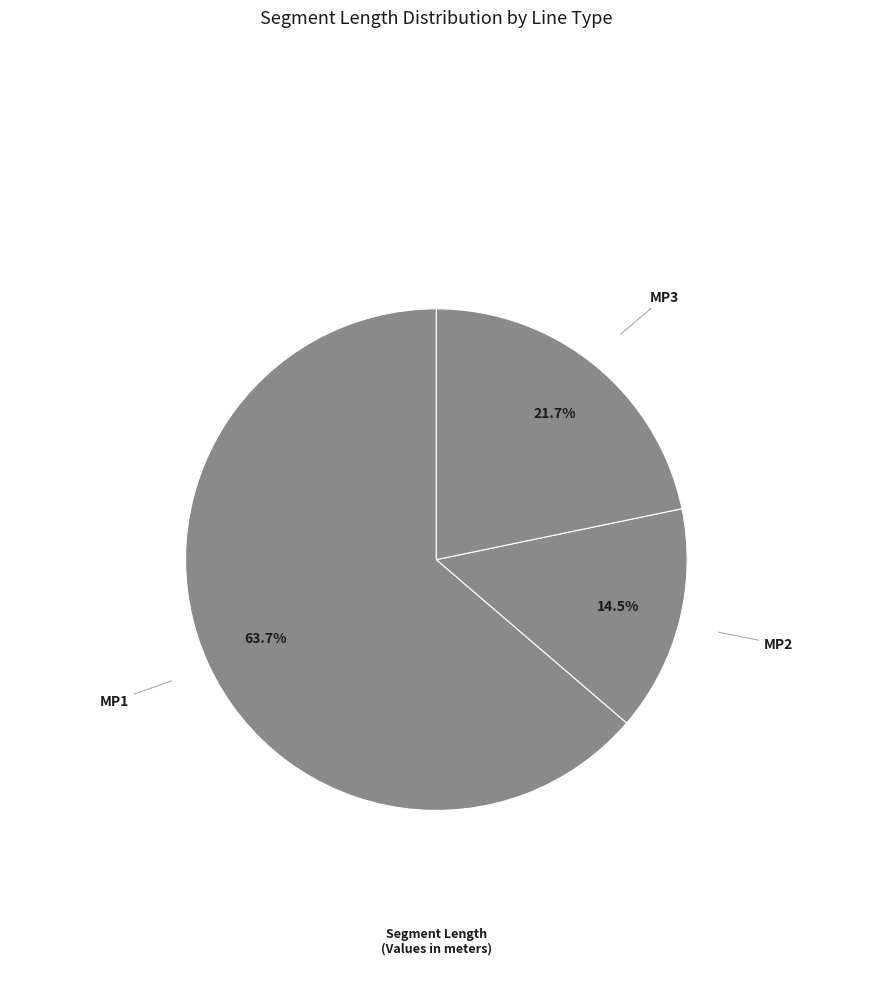

Approximately how many times larger is the value at MP1 compared to MP2?

4.4